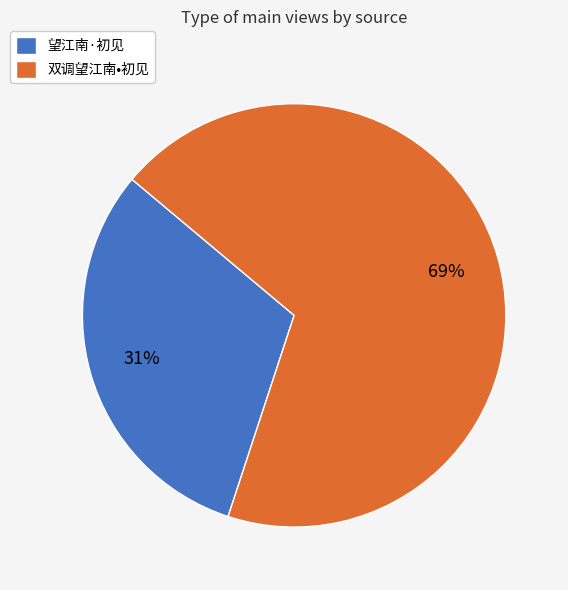

Which category has the smallest portion of the pie?

望江南·初见